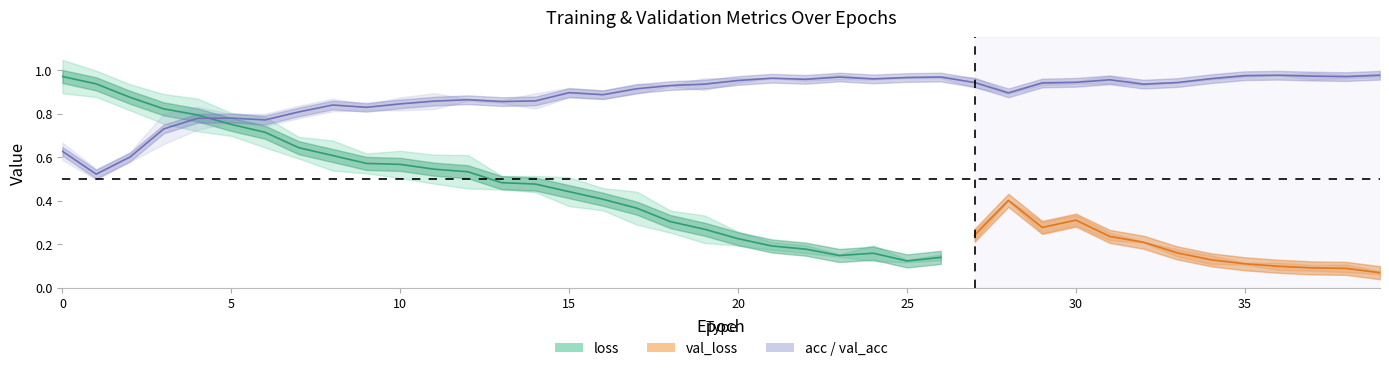

At which category does the chart reach its minimum across all series?

39